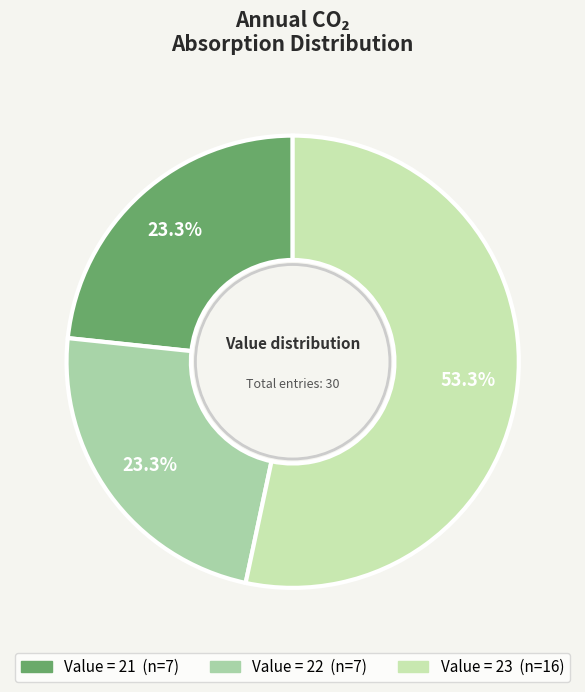

Count the number of slices in the pie.

3